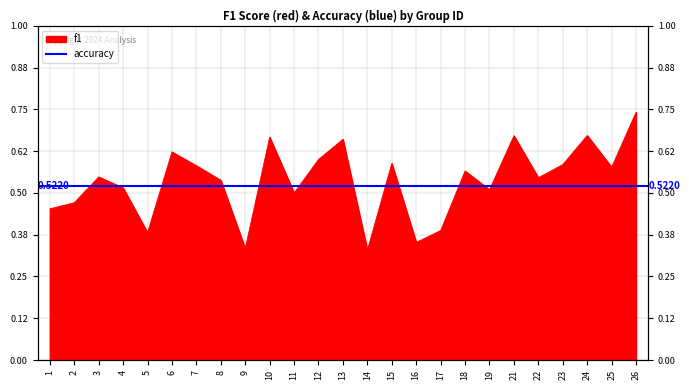

True or false: there are more than 1 points higher than both neighbors.

True